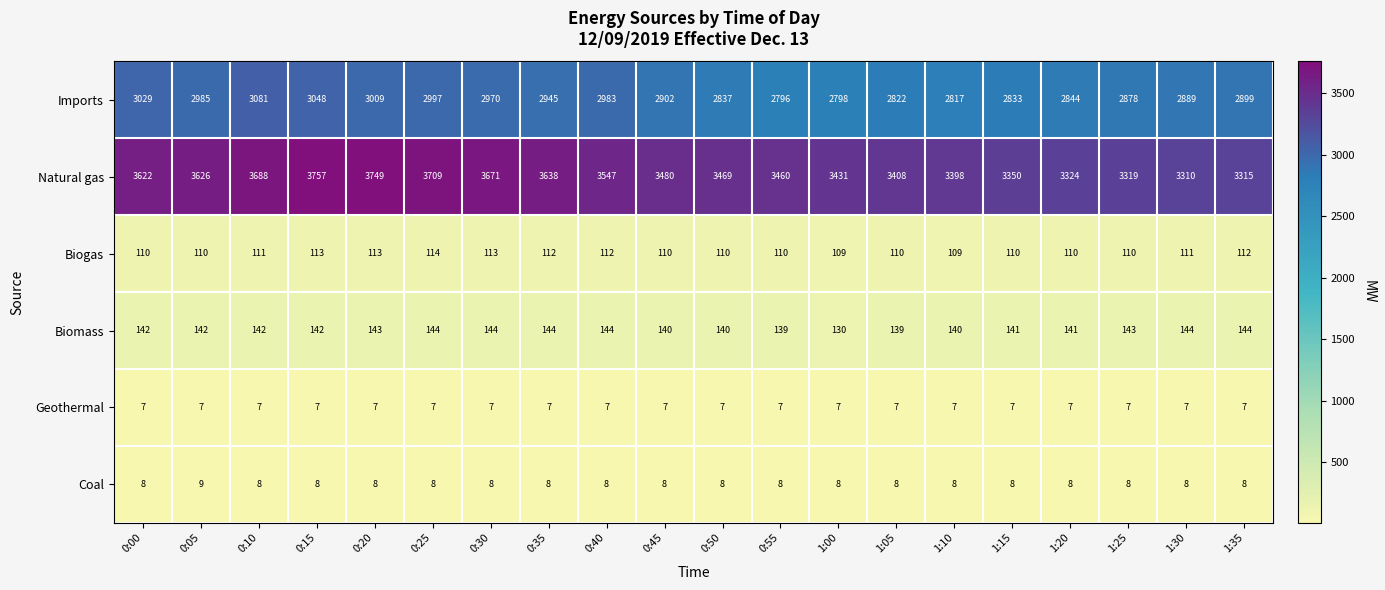

True or false: Geothermal has a value of 7 at 0:35.

True